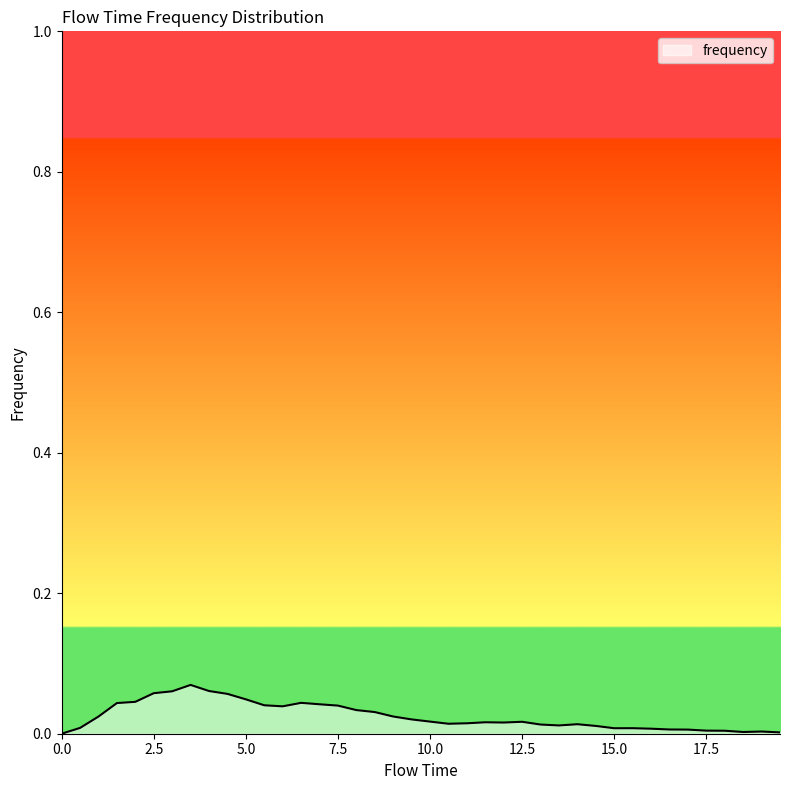

Does the chart have visible grid lines?

No